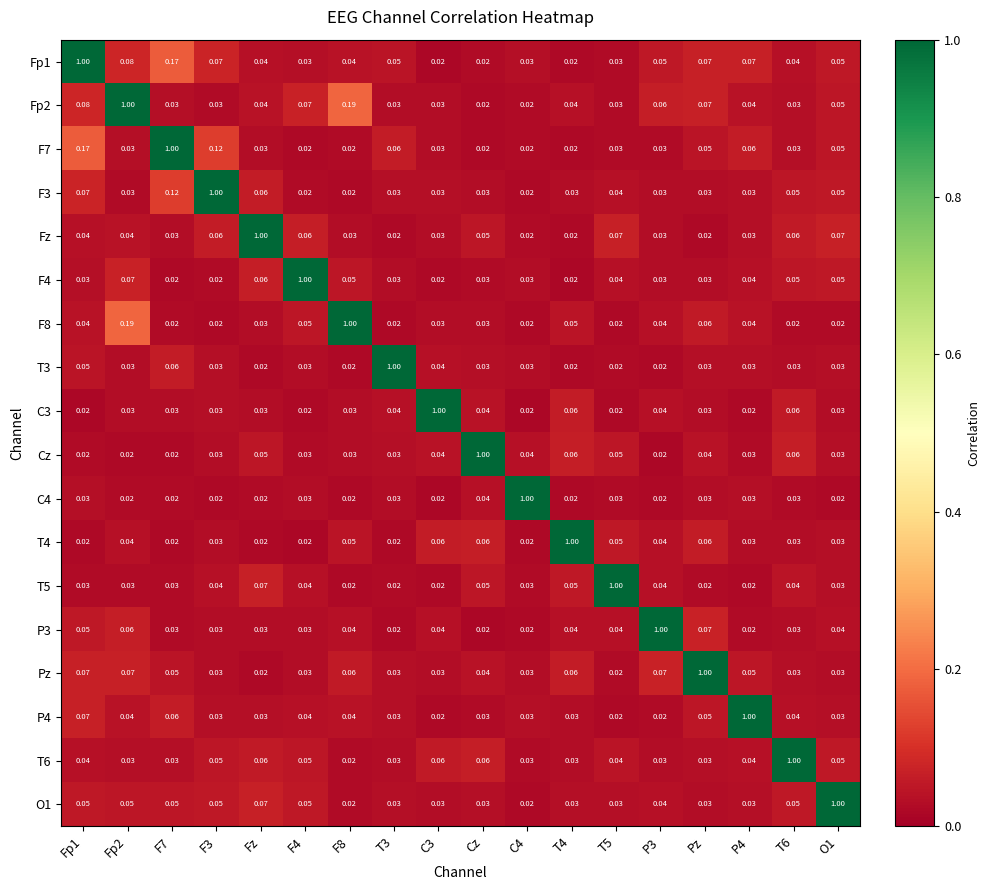

Is the value of F8 at Fp1 greater than the value of F4 at T3?

Yes